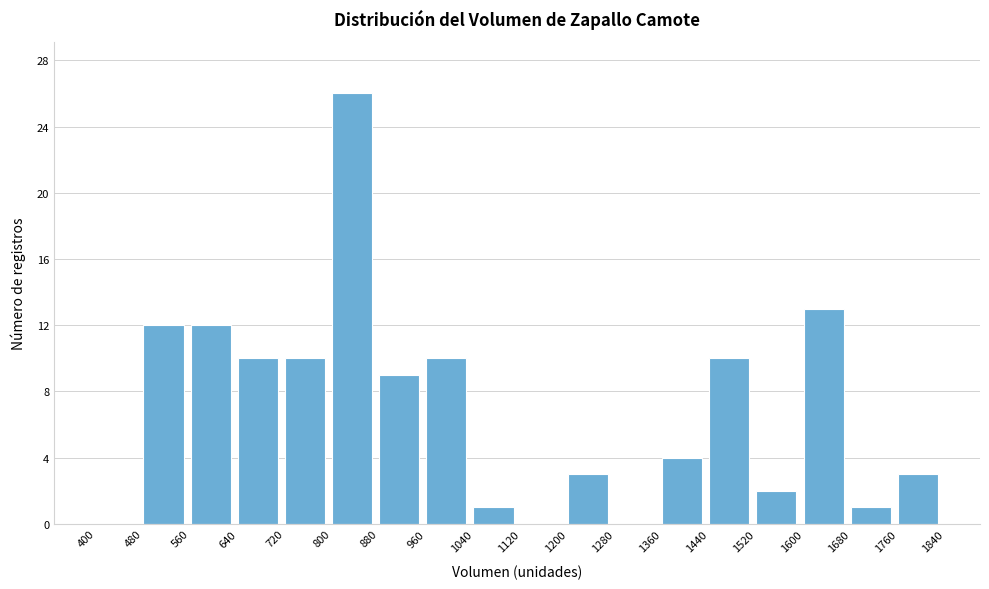

Reading left to right, transcribe this chart: for each bar, give the range it covers on the x-axis and its height. The values are not printed on the chart, so give them approximately, as read against the axis.

400 to 480: 0
480 to 560: 12
560 to 640: 12
640 to 720: 10
720 to 800: 10
800 to 880: 26
880 to 960: 9
960 to 1040: 10
1040 to 1120: 1
1120 to 1200: 0
1200 to 1280: 3
1280 to 1360: 0
1360 to 1440: 4
1440 to 1520: 10
1520 to 1600: 2
1600 to 1680: 13
1680 to 1760: 1
1760 to 1840: 3